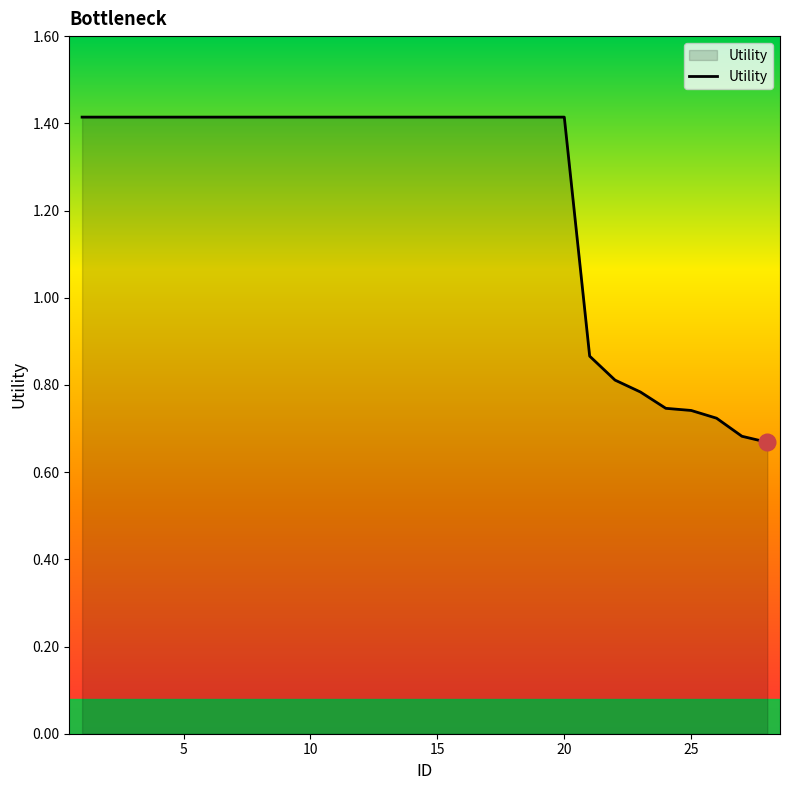

How many values are between 0 and 1?

8